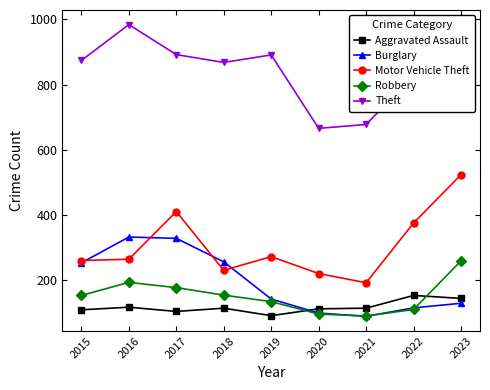

What is the spread (max minus min) of values at 2020?

569